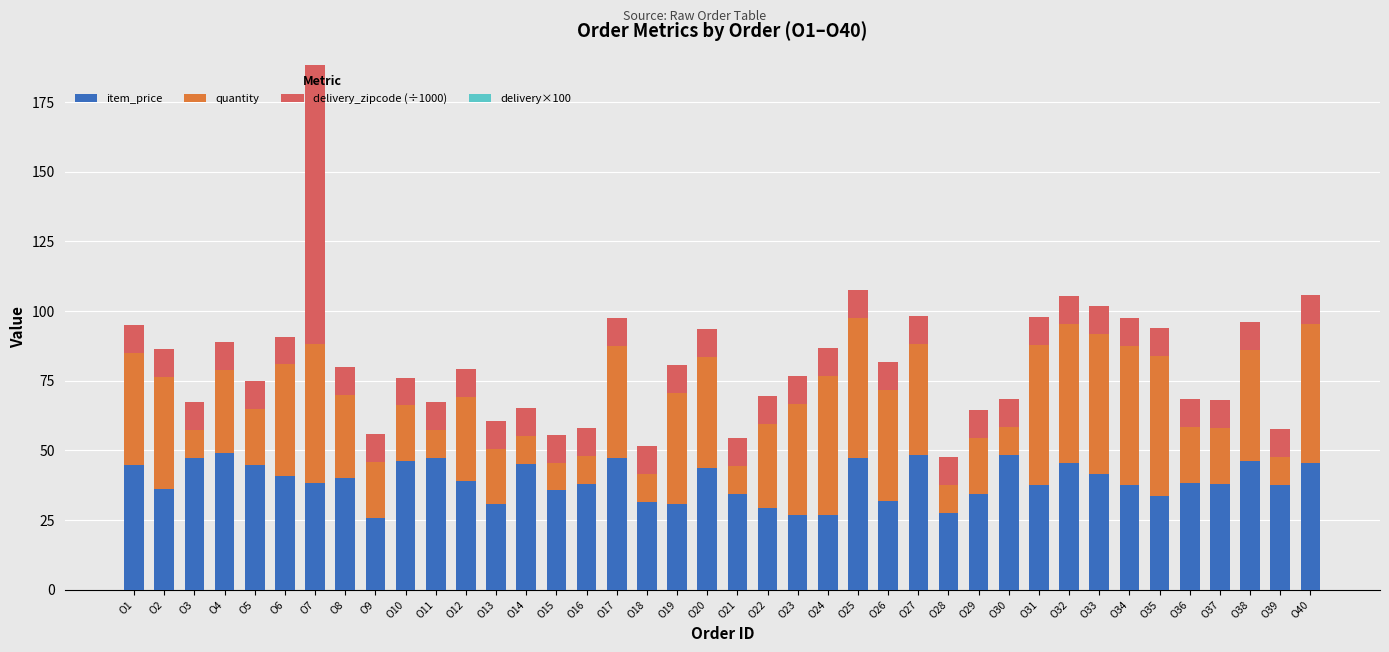

The item_price series shows 51.3 at O39. True or false?

False